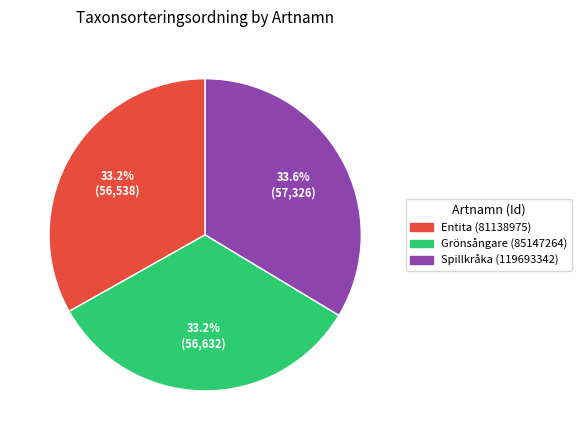

Approximately how many times larger is the value at Grönsångare (85147264) compared to Entita (81138975)?

1.0